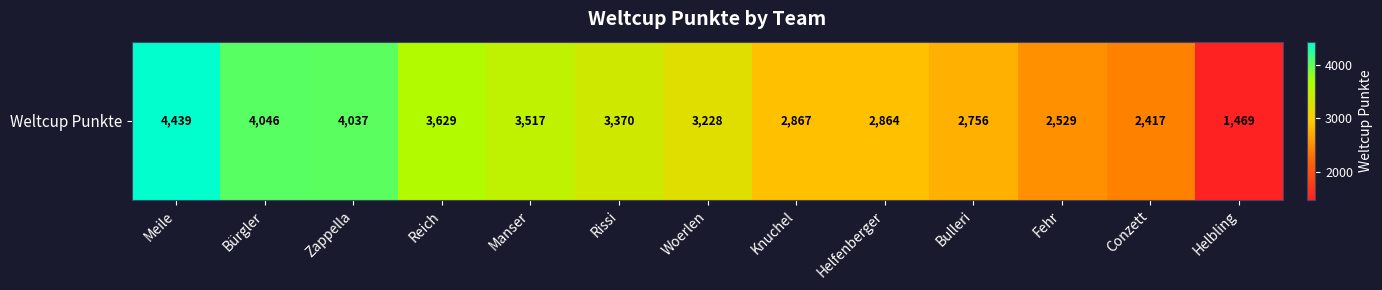

What is the maximum value shown in the chart?

4439